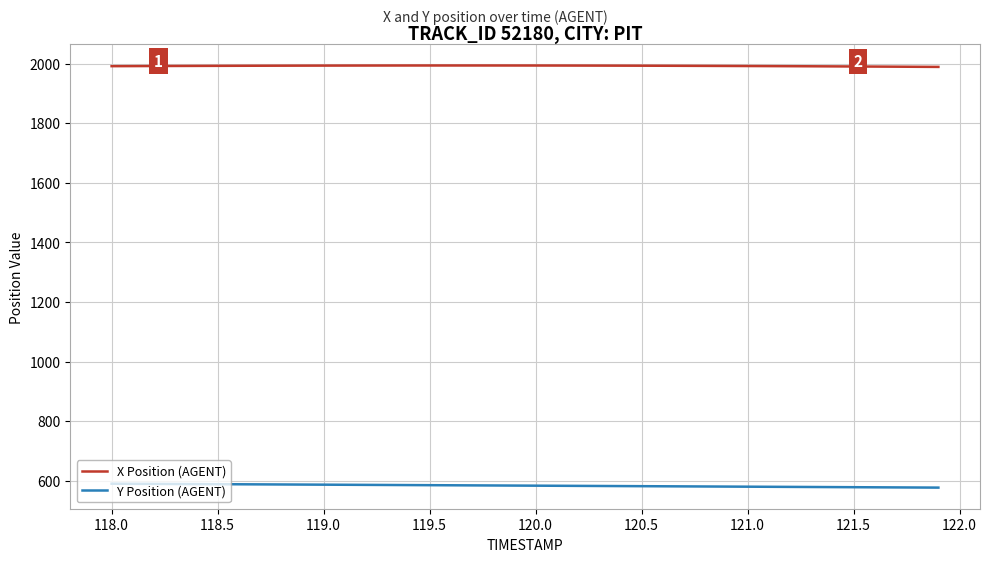

What is the minimum value shown in the chart?

577.2